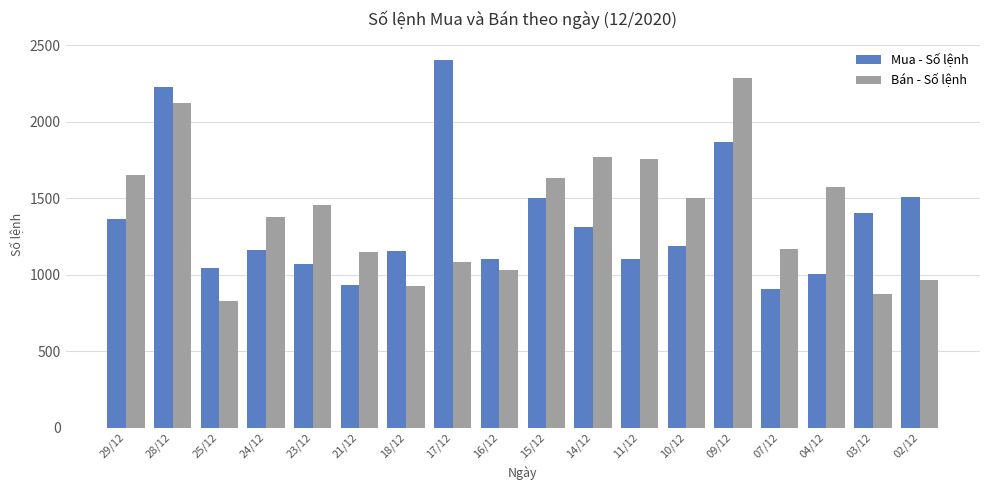

What is the spread (max minus min) of values at 03/12?

529